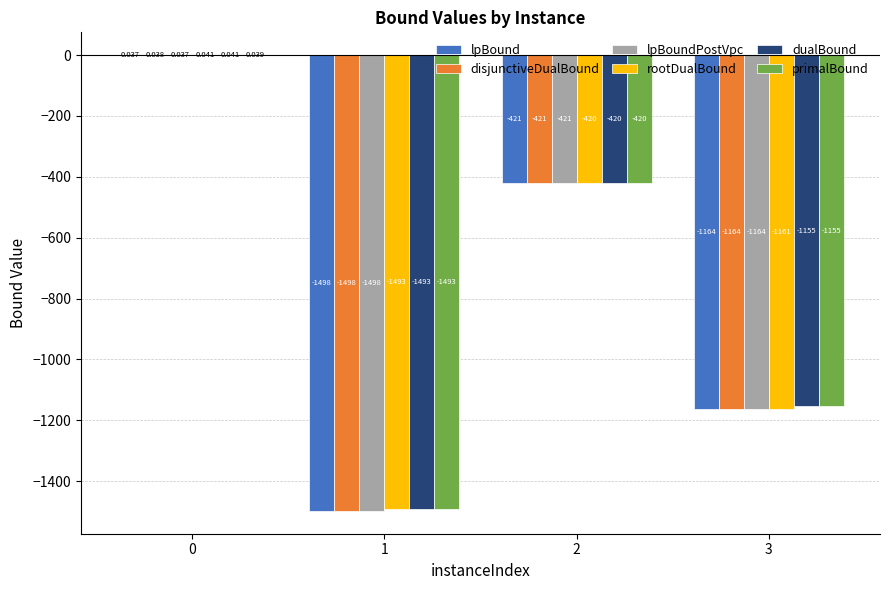

Which series changed the most between 0 and 3?

disjunctiveDualBound